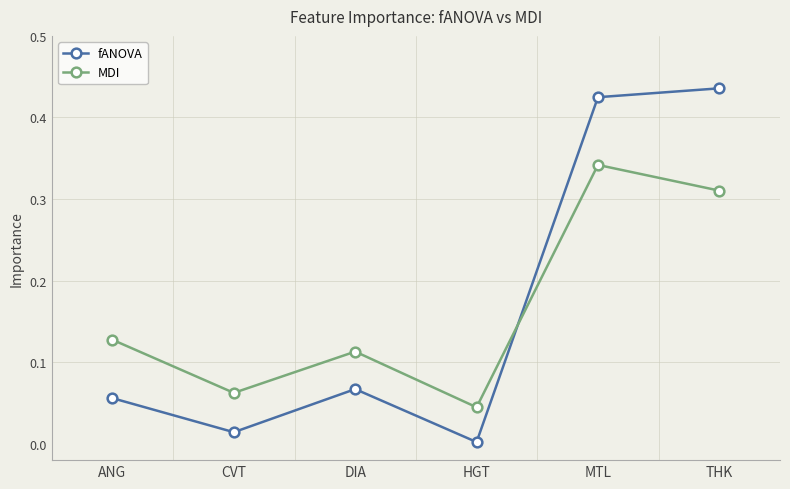

What is the average value of the MDI series?

0.2